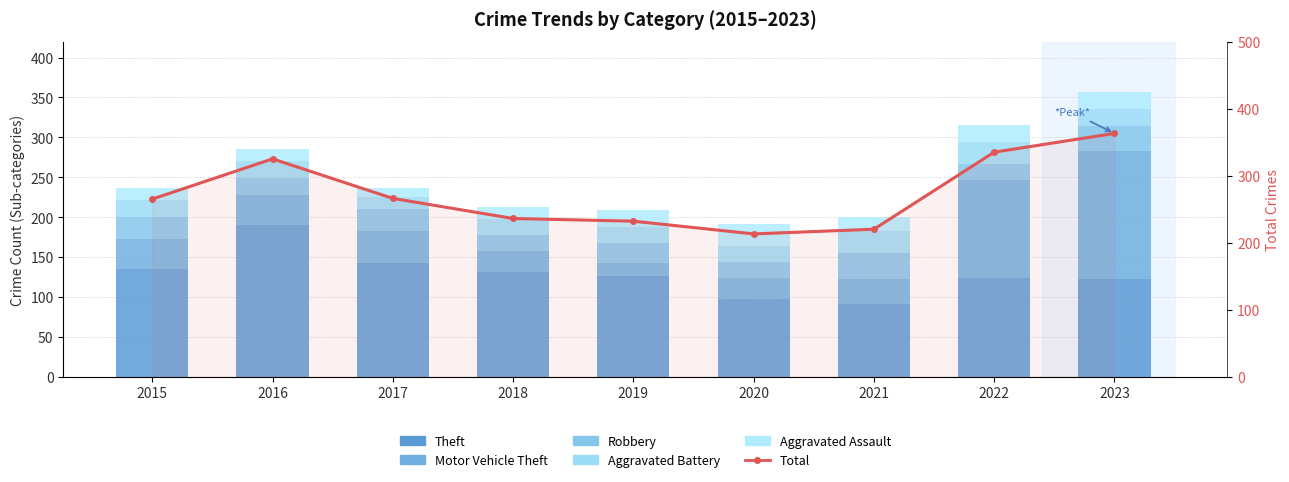

What is the difference between the Aggravated Assault values at 2017 and 2022?

10